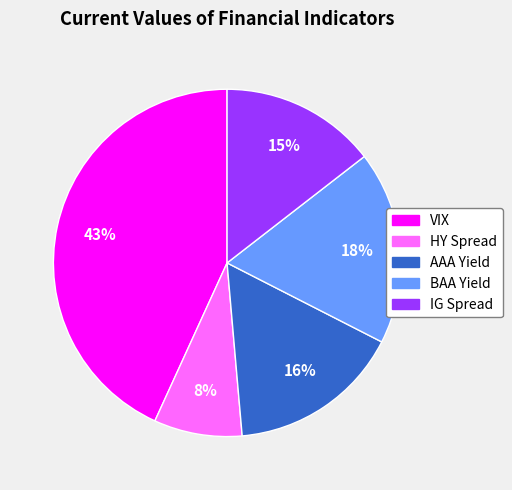

Count the number of slices in the pie.

5